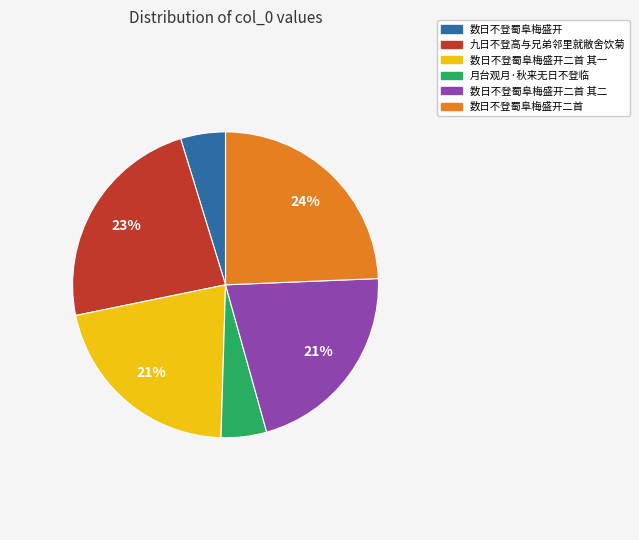

True or false: 数日不登蜀阜梅盛开二首 其一 accounts for 6% of the total.

False